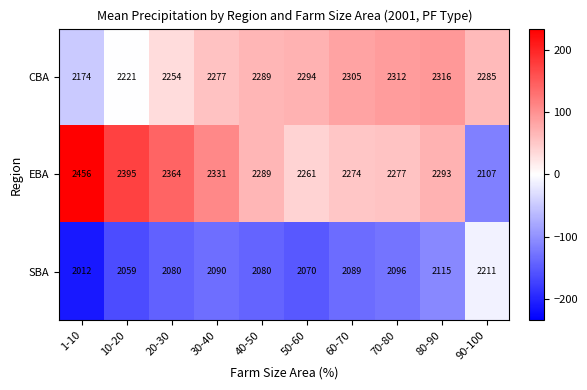

What value does the EBA series have at 30-40?

2331